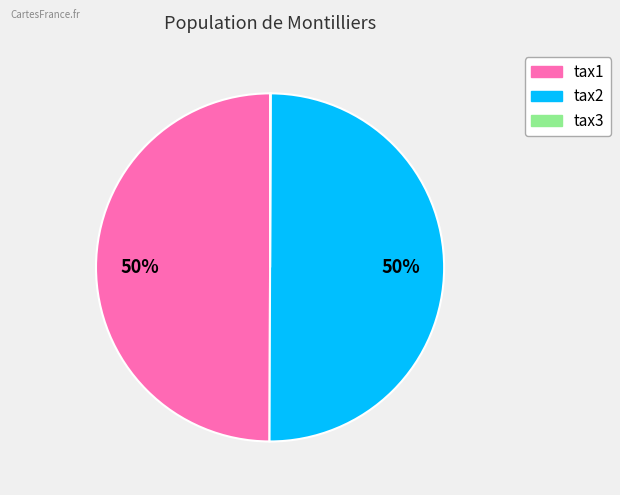

Is it true that tax1 is 50% of the pie?

True